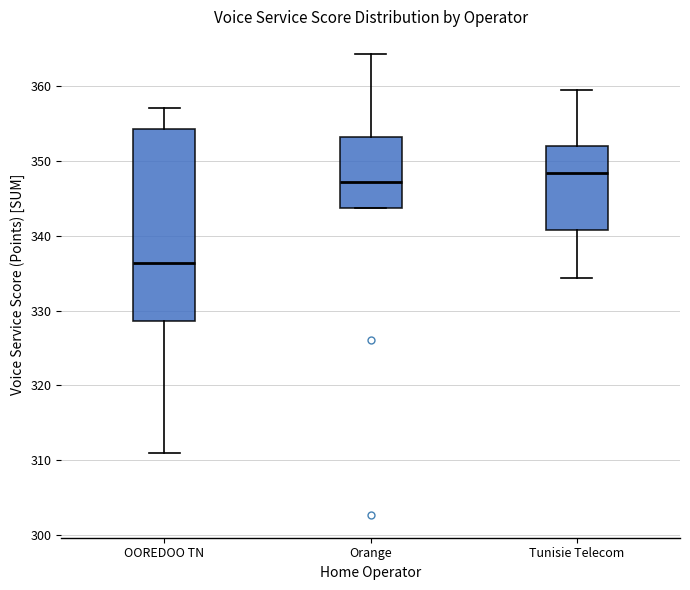

Reading left to right, transcribe this box plot: for each box, give where its median line is, the range the box spans, and where its two whiskers end, as read against the y-axis. The values are not printed on the chart, so give them approximately, as read against the axis.

OOREDOO TN: median 336, box 329 to 354, whiskers 311 to 357
Orange: median 347, box 344 to 353, whiskers 344 to 364
Tunisie Telecom: median 348, box 341 to 352, whiskers 334 to 360